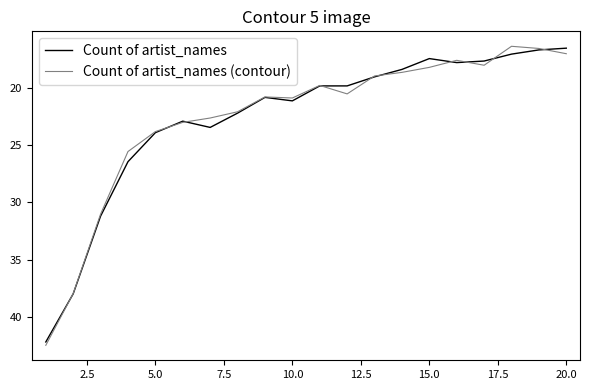

Which series has the widest spread of values?

Count of artist_names (contour)